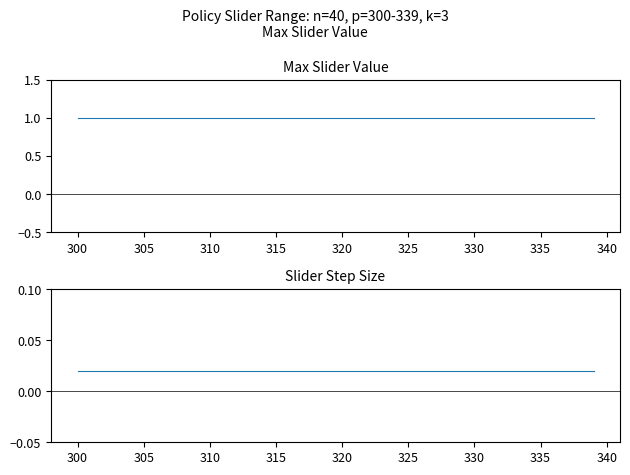

What is the value of the Max Slider Value point at the 18th from the left?

1.0